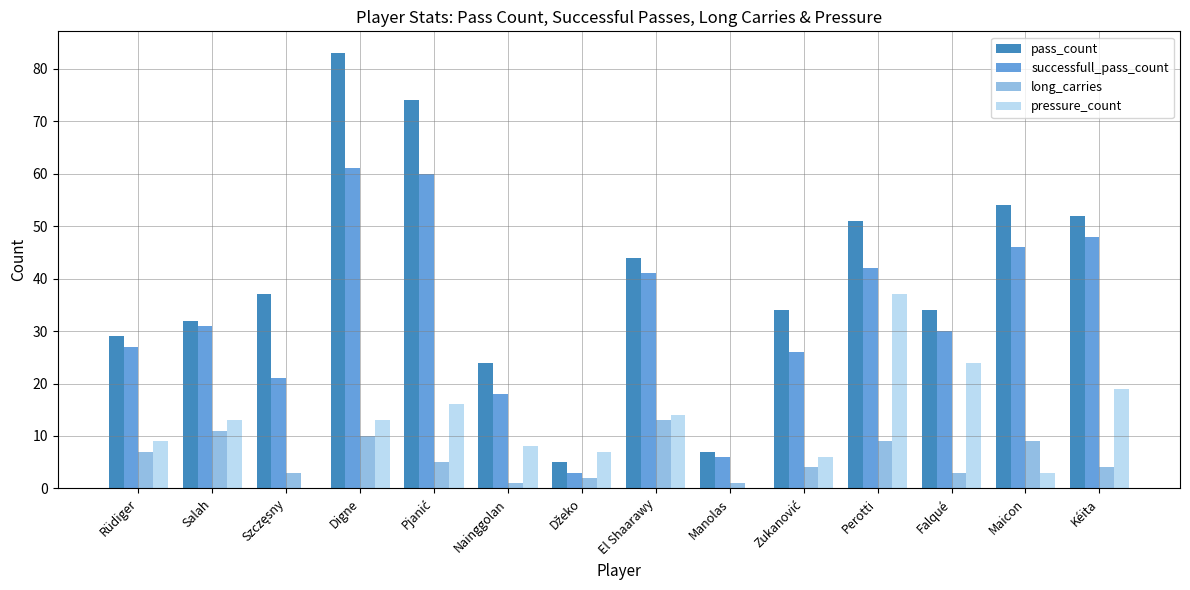

True or false: pass_count has a value of 23 at Falqué.

False